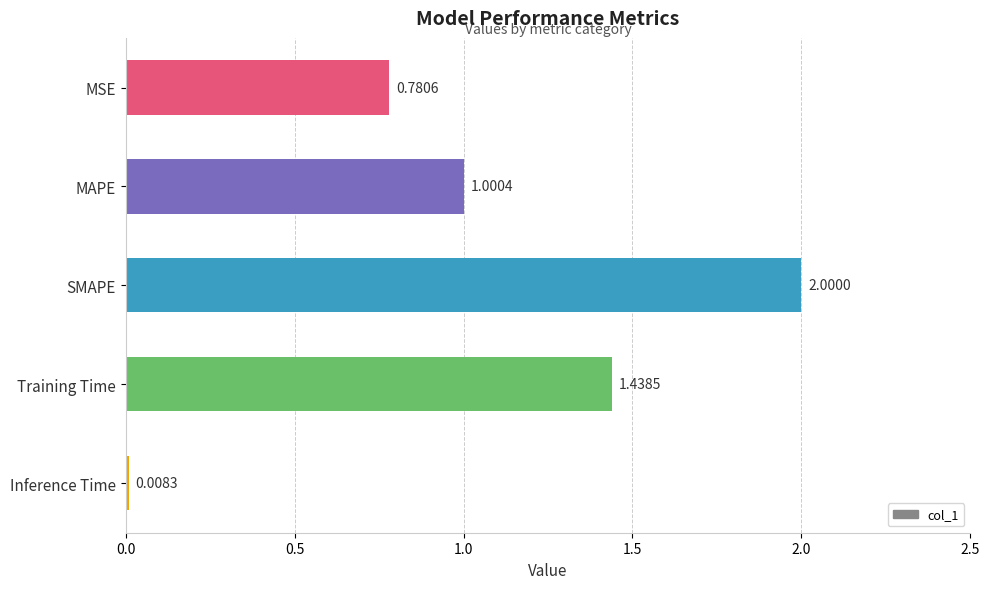

At which label is the value closest to 1?

MAPE